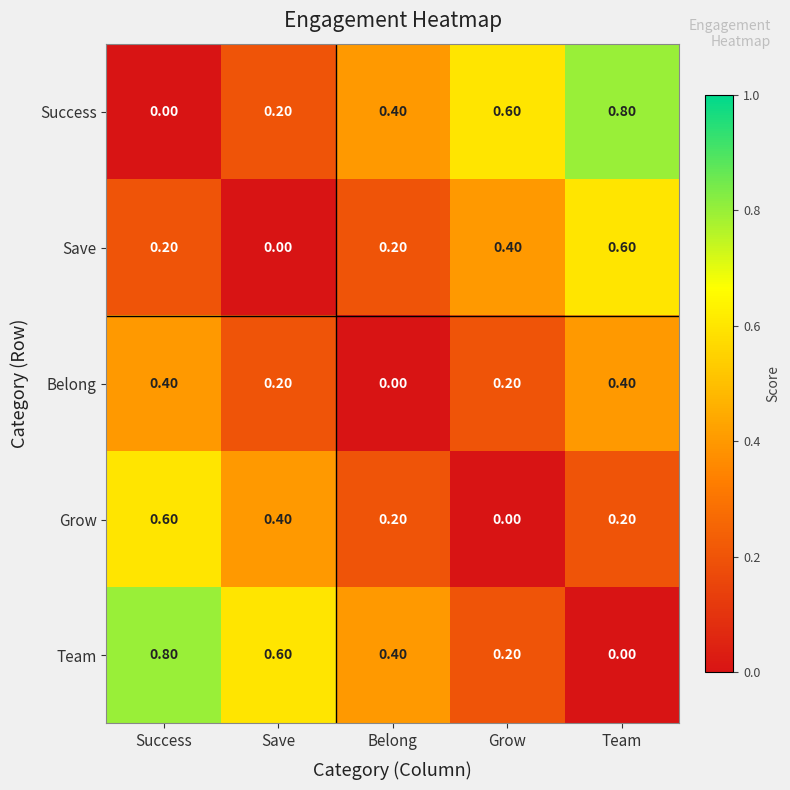

What is the average value of the Grow series?

0.3